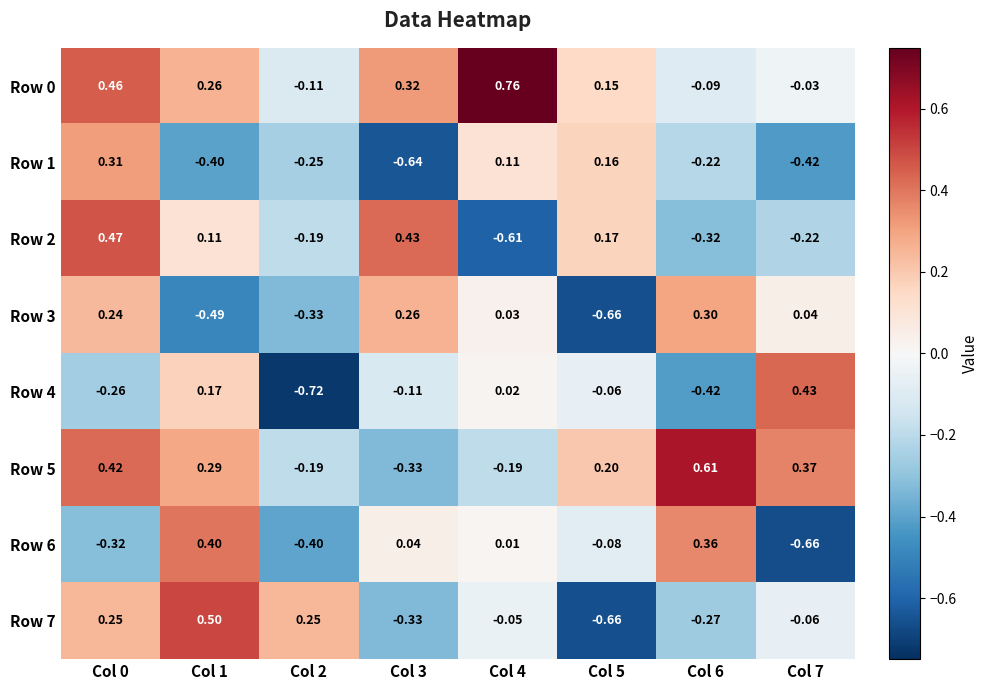

How many data points in Row 2 are less than 0?

4